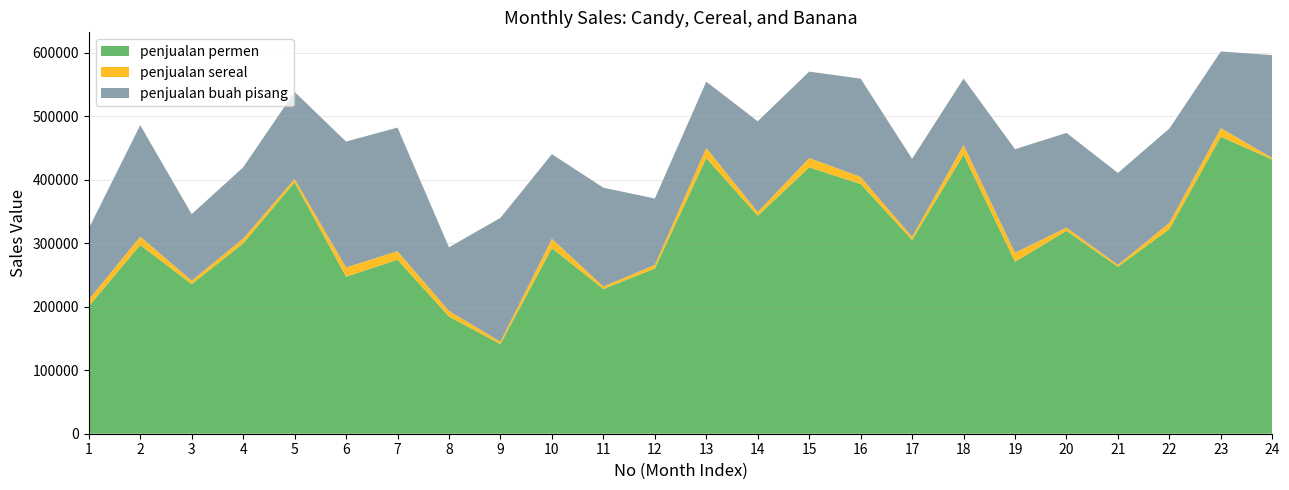

Reading right to left, transcribe all the data shown in this chart.

penjualan permen: 431484	467572	322140	262688	319472	270706	439380	304954	393175	419255	343034	433783	259963	227864	292225	141211	184405	273899	247212	395824	299498	235586	297141	200661
penjualan sereal: 2372	13545	9818	3172	5002	14210	15041	4930	11150	14789	5955	16209	5720	3883	14756	3663	8914	13407	14571	5190	7609	5398	13150	10324
penjualan buah pisang: 162135	120676	148500	144727	149116	163008	104657	122983	154659	135994	142908	104216	104563	155598	133166	194972	100091	194685	198130	137083	112283	104645	175417	112146